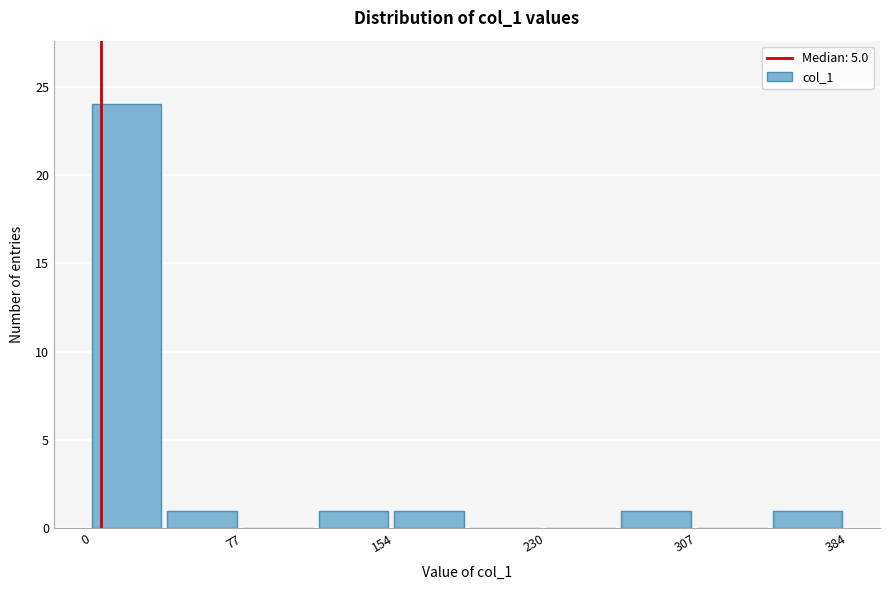

Around what value on the x-axis is the tallest bar? Give the approximate position of its centre, as read against the axis.

20